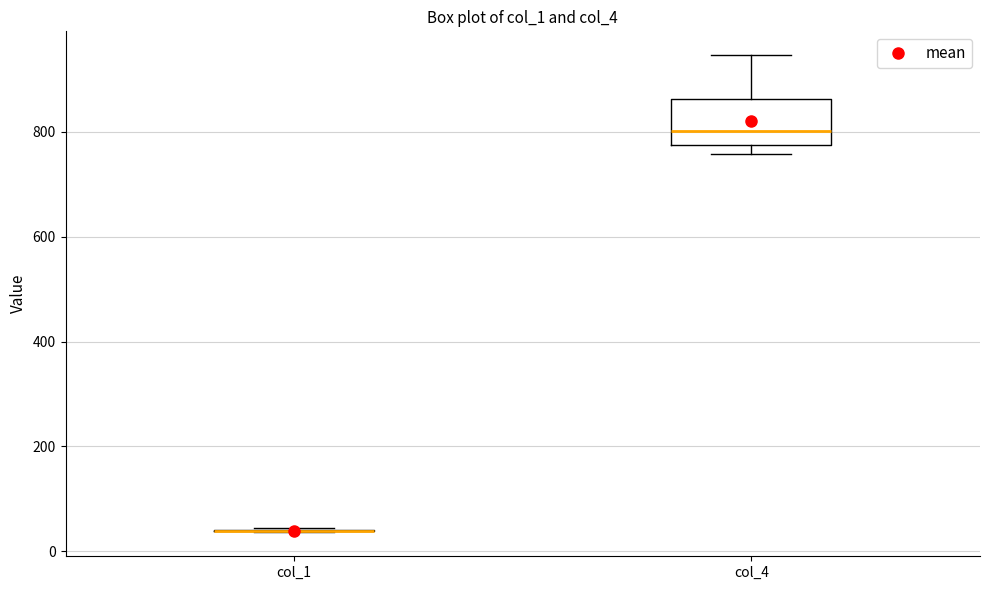

Reading left to right, transcribe this box plot: for each box, give where its median line is, the range the box spans, and where its two whiskers end, as read against the y-axis. The values are not printed on the chart, so give them approximately, as read against the axis.

col_1: box collapsed to a line at 40, whiskers 40 to 40
col_4: median 800, box 780 to 860, whiskers 760 to 940